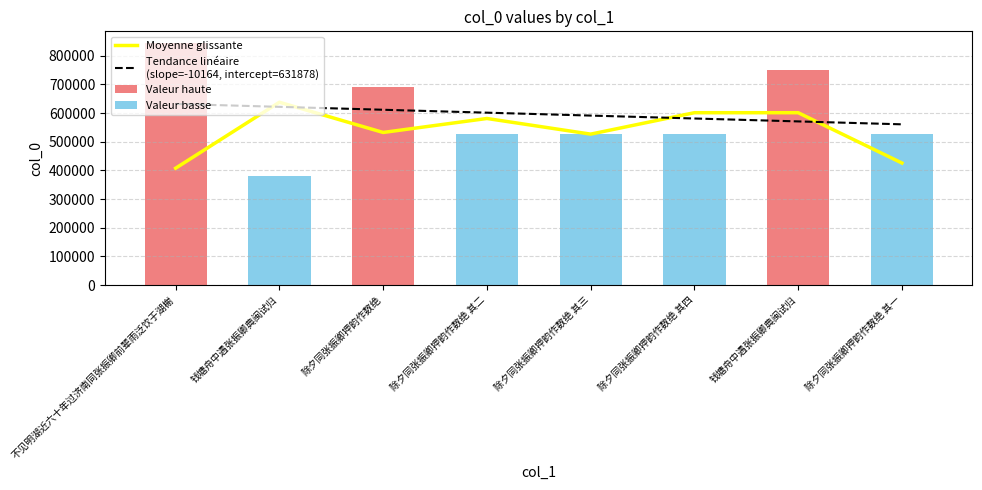

Between 钱塘舟中遇张振卿典闽试归 and 除夕同张振卿押韵作数绝 其二, which is larger?

钱塘舟中遇张振卿典闽试归